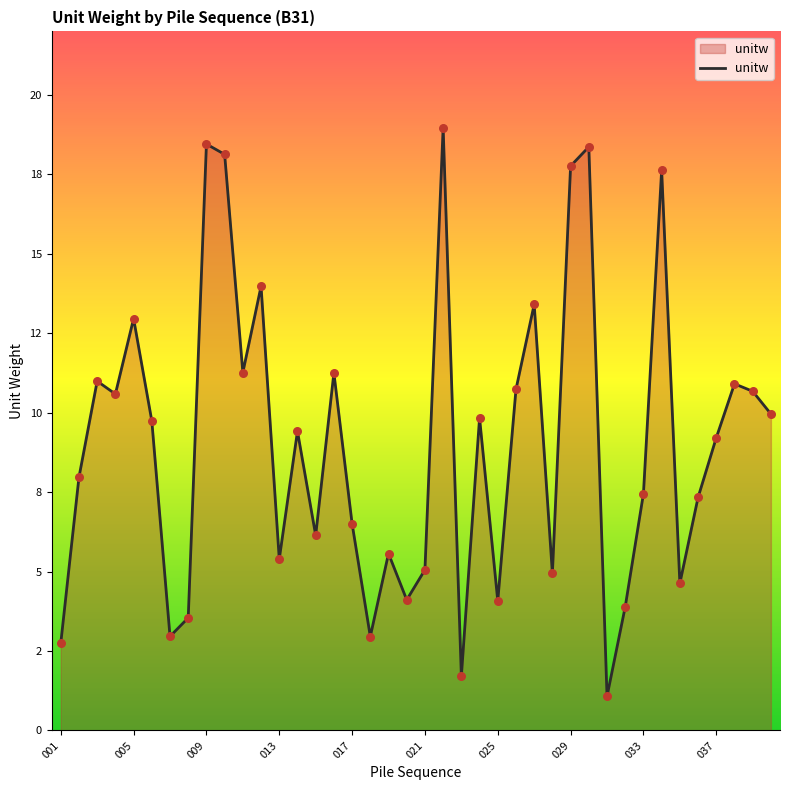

Is this an area chart (filled region under the line)?

Yes